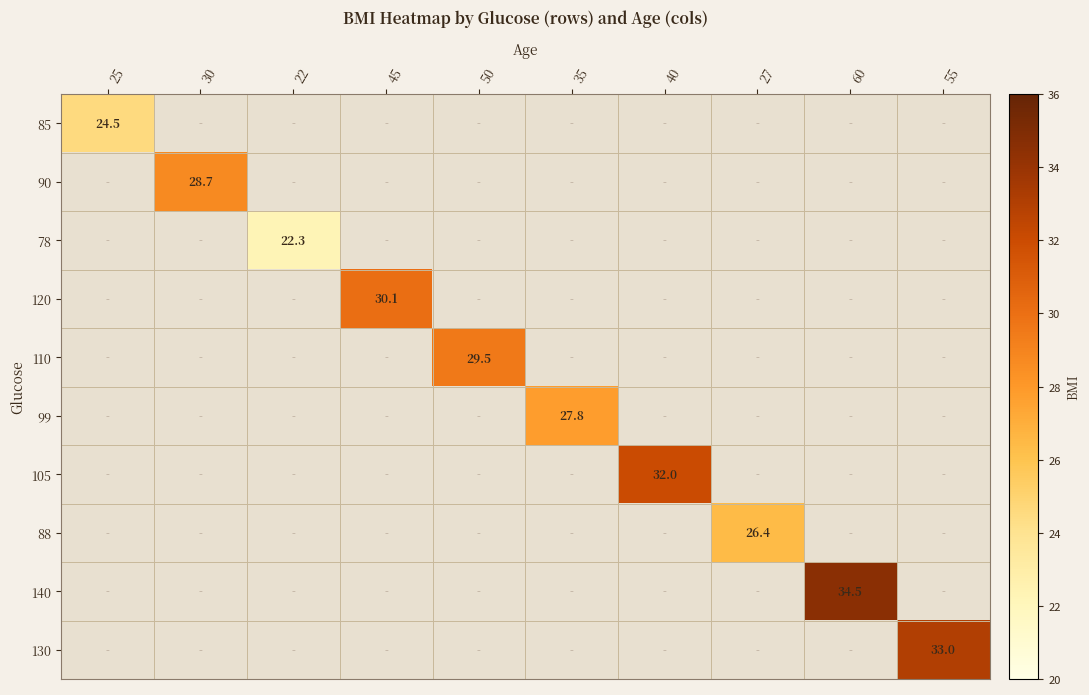

At which label does 99 first exceed 27?

35